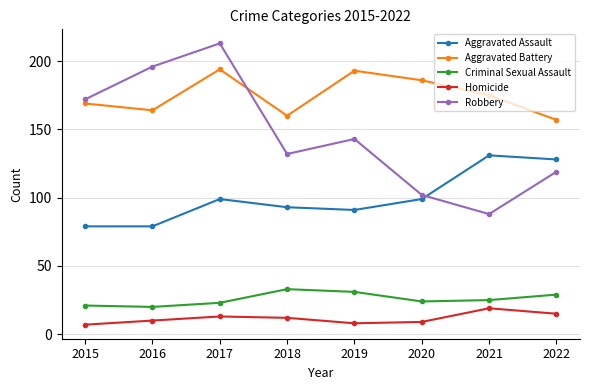

Reading left to right, transcribe all the data shown in this chart.

Aggravated Assault: 79	79	99	93	91	99	131	128
Aggravated Battery: 169	164	194	160	193	186	175	157
Criminal Sexual Assault: 21	20	23	33	31	24	25	29
Homicide: 7	10	13	12	8	9	19	15
Robbery: 172	196	213	132	143	102	88	119